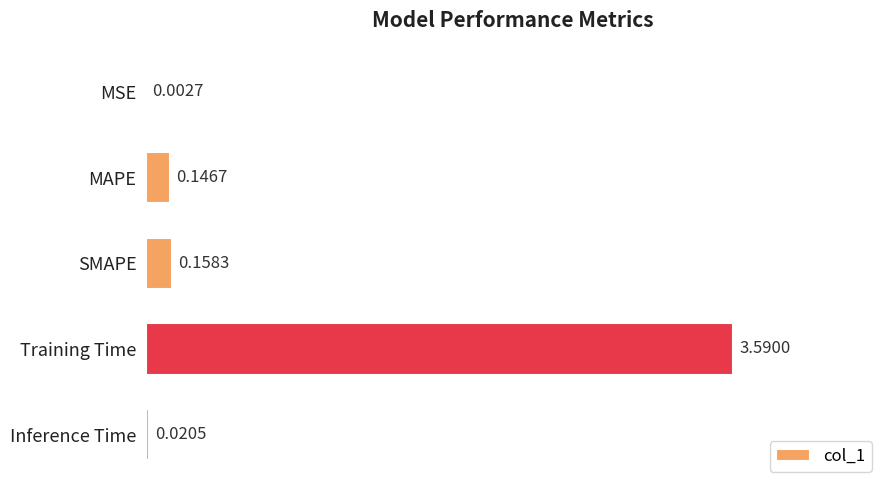

What is the change in value from MSE to SMAPE?

+0.2